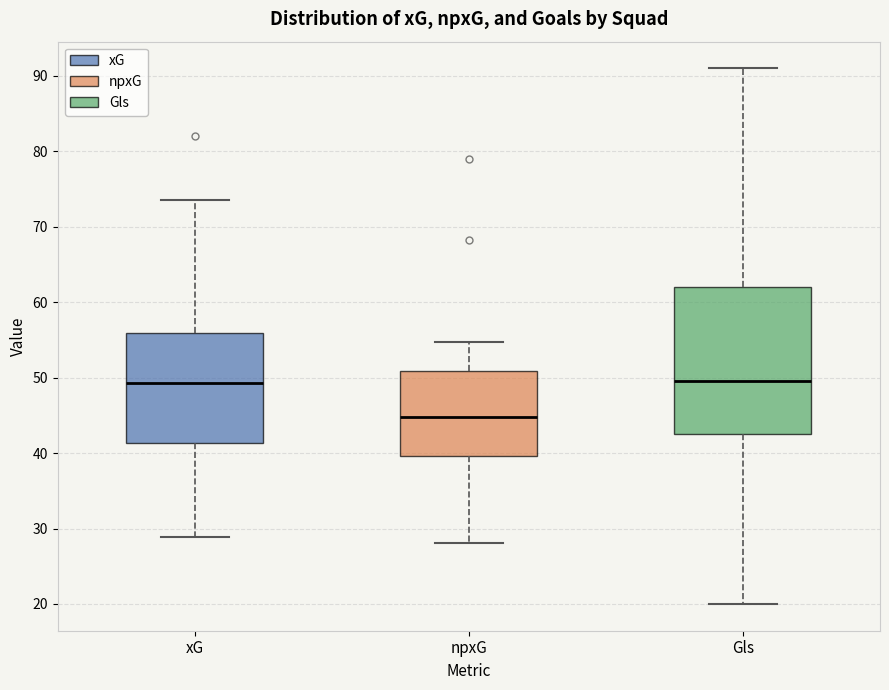

Where does the lower whisker of the box for npxG end on the y-axis? The values are not printed on the chart, so give them approximately, as read against the axis.

28